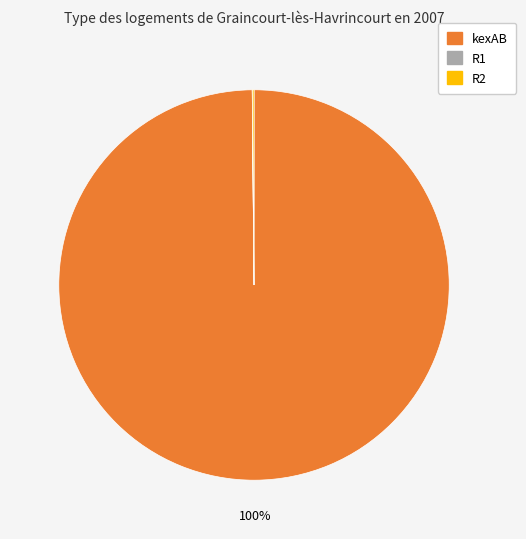

To the nearest percent, what is the difference between the largest and smallest slice percentages?

100%